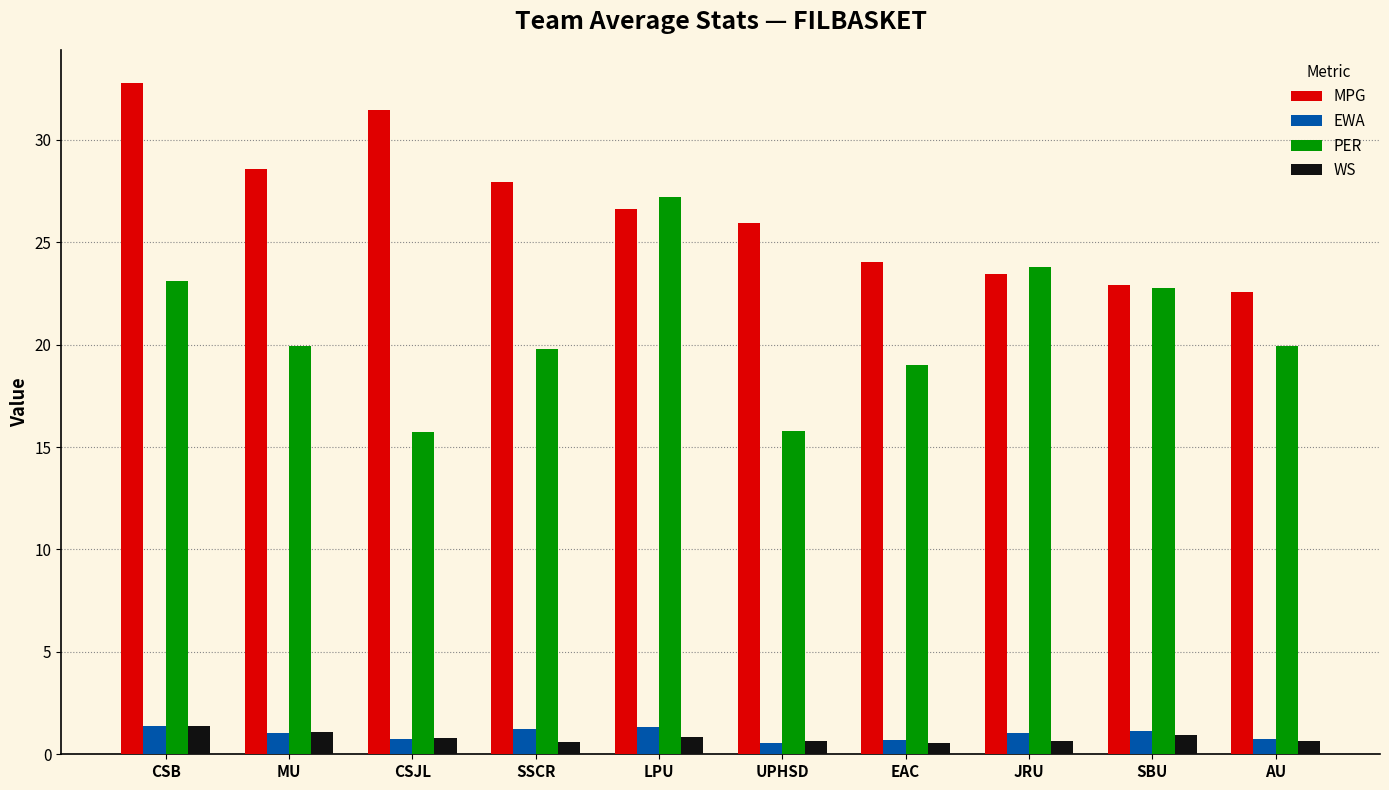

At which category is the sum across all series the highest?

CSB